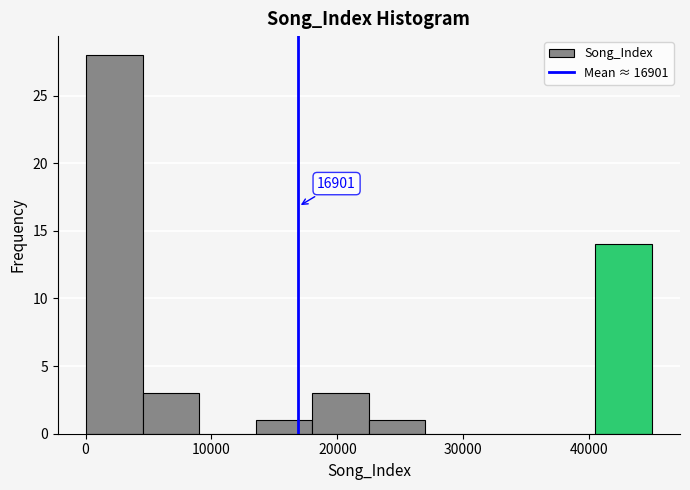

Which range on the x-axis has the tallest bar?

0 to 5000